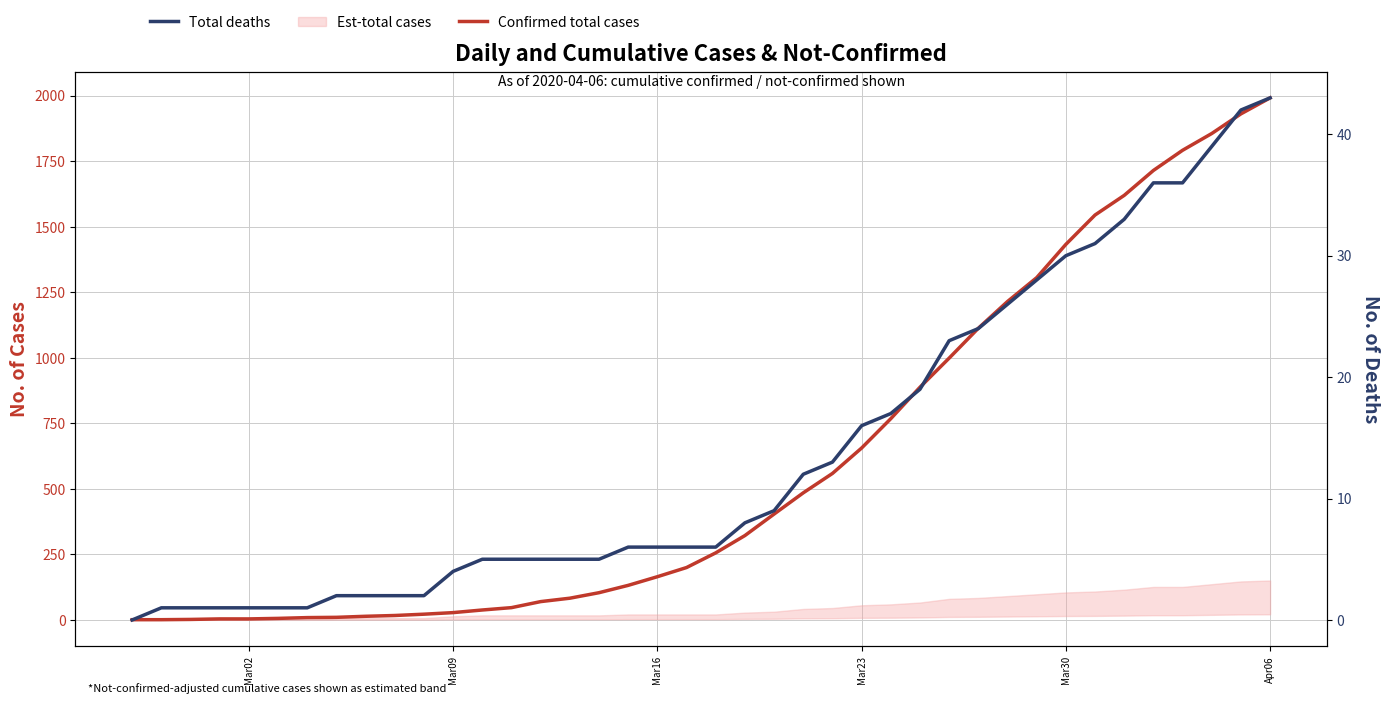

Which series has the largest range (max minus min)?

Confirmed total cases